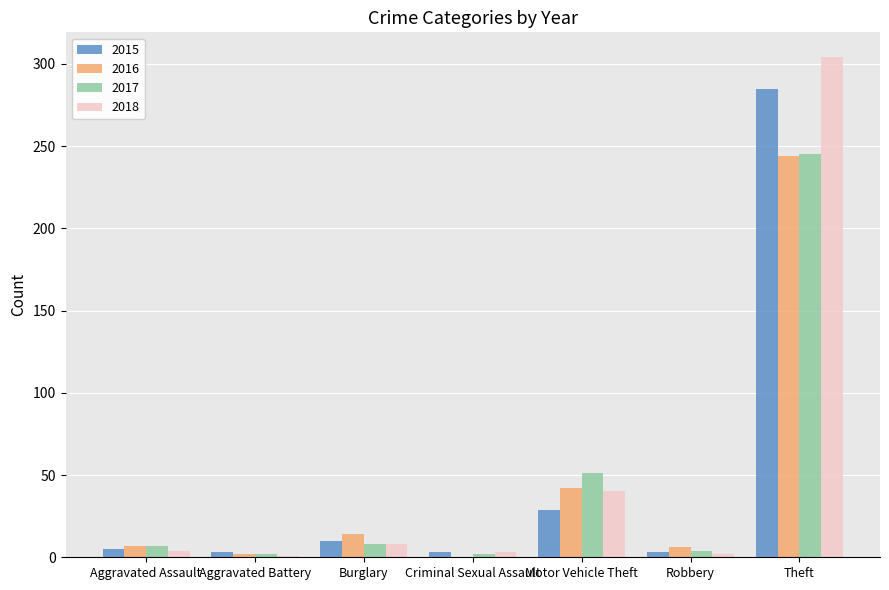

What is the average value of the 2017 series?

46